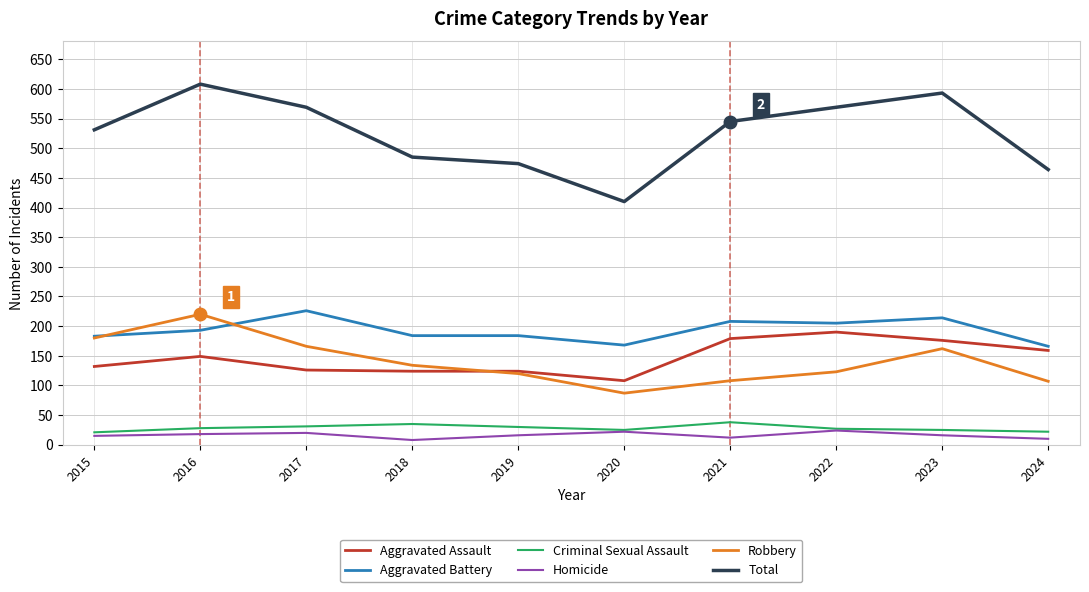

What value does the Aggravated Battery series have at 2023?

214